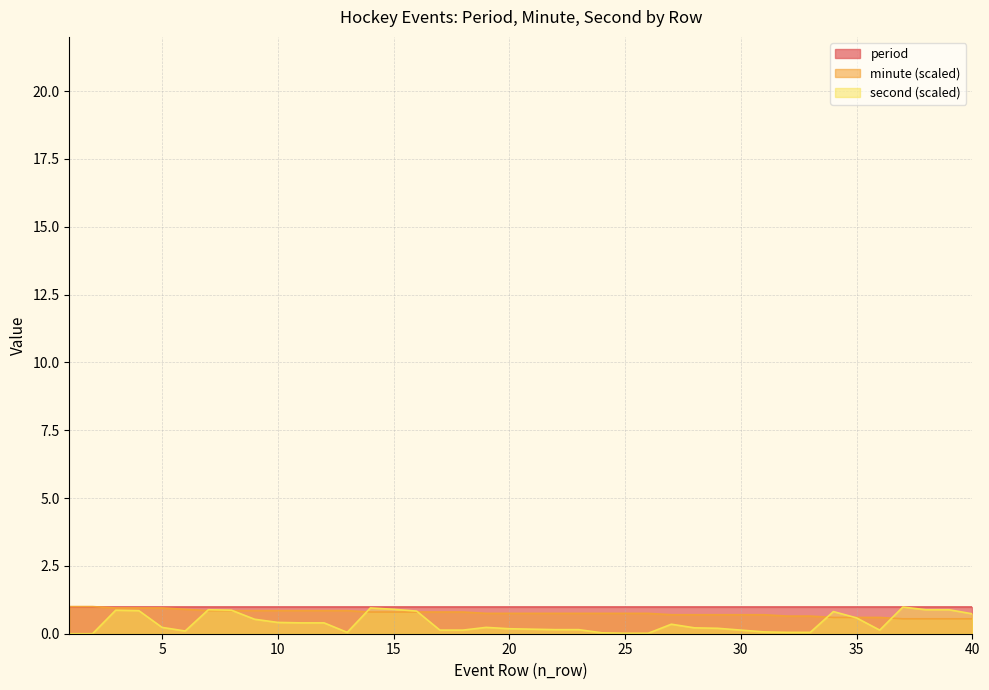

What is the value of the second point at the 13th from the left?

0.1